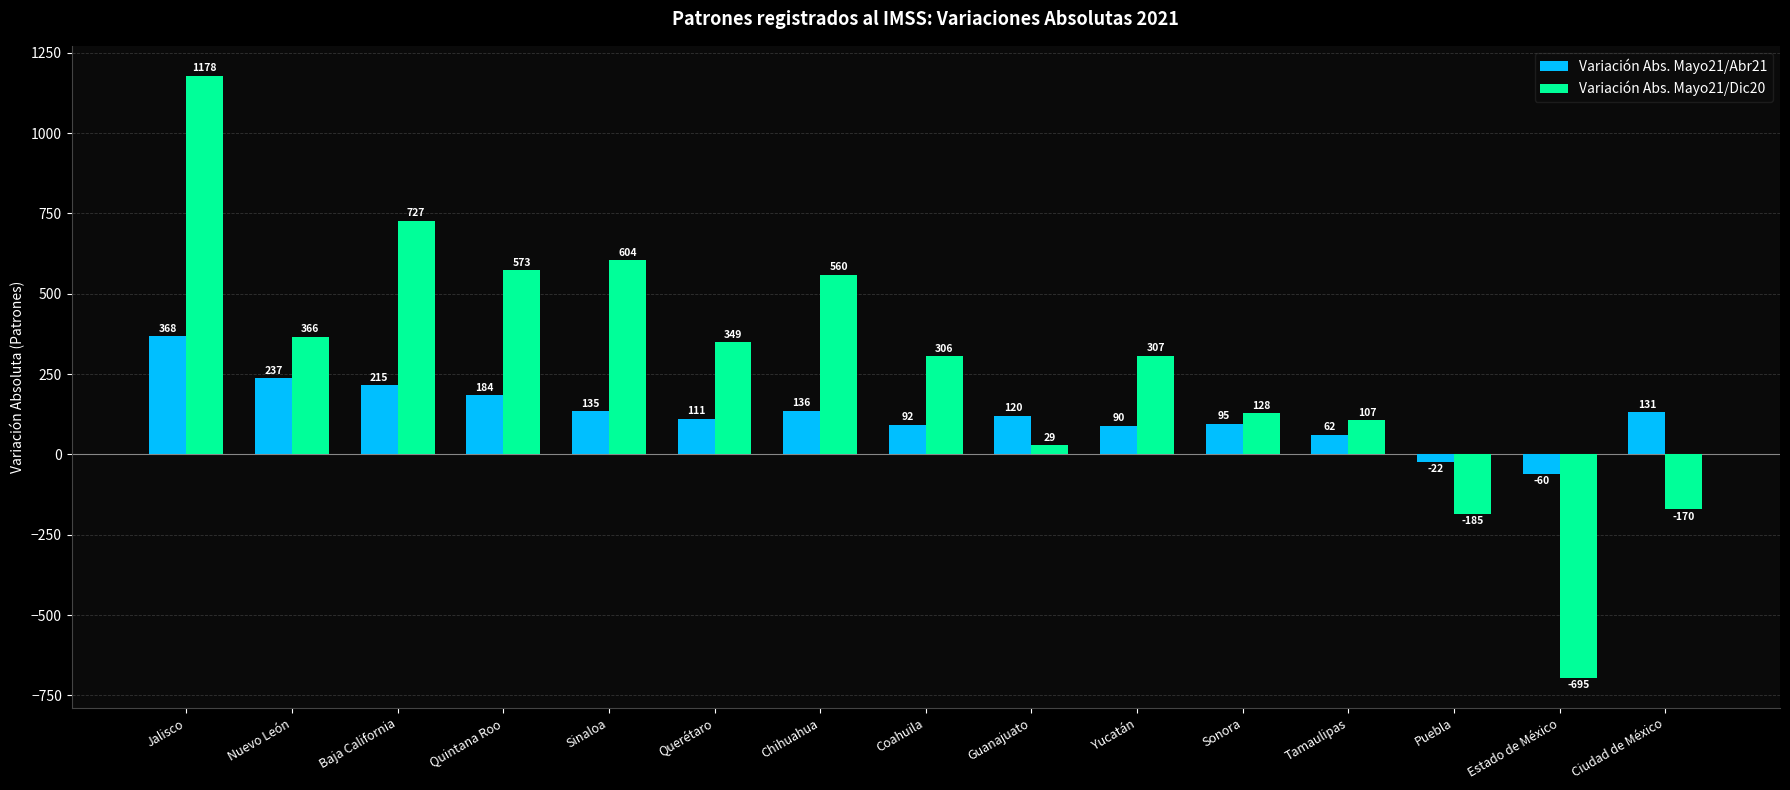

What is the spread (max minus min) of values at Nuevo León?

129